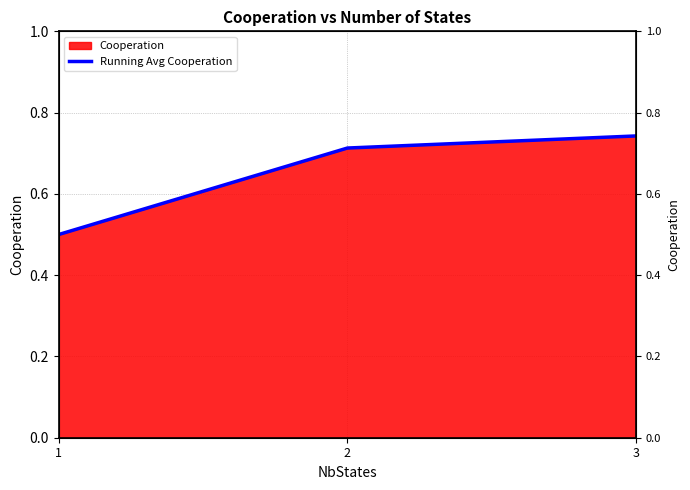

How many lines are shown in the chart?

1